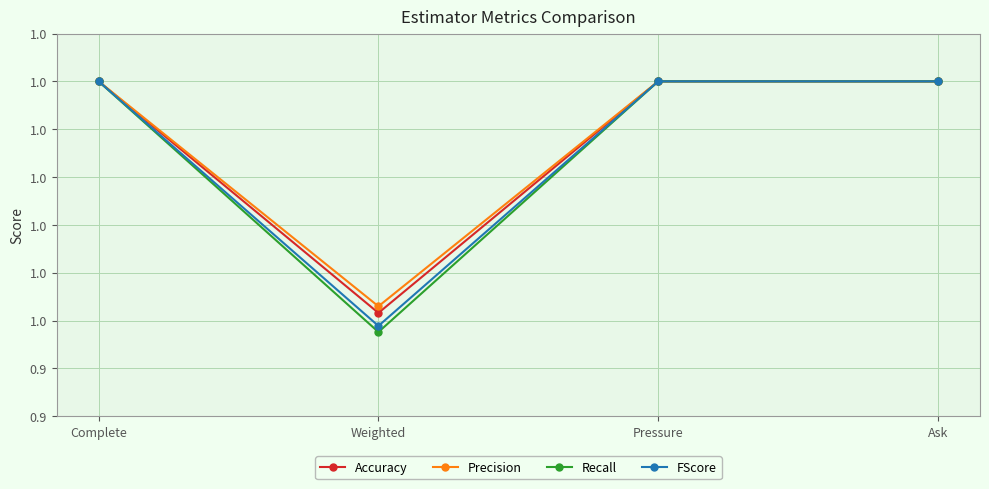

At Ask, list the series in order from smallest to largest.

Accuracy, Precision, Recall, FScore